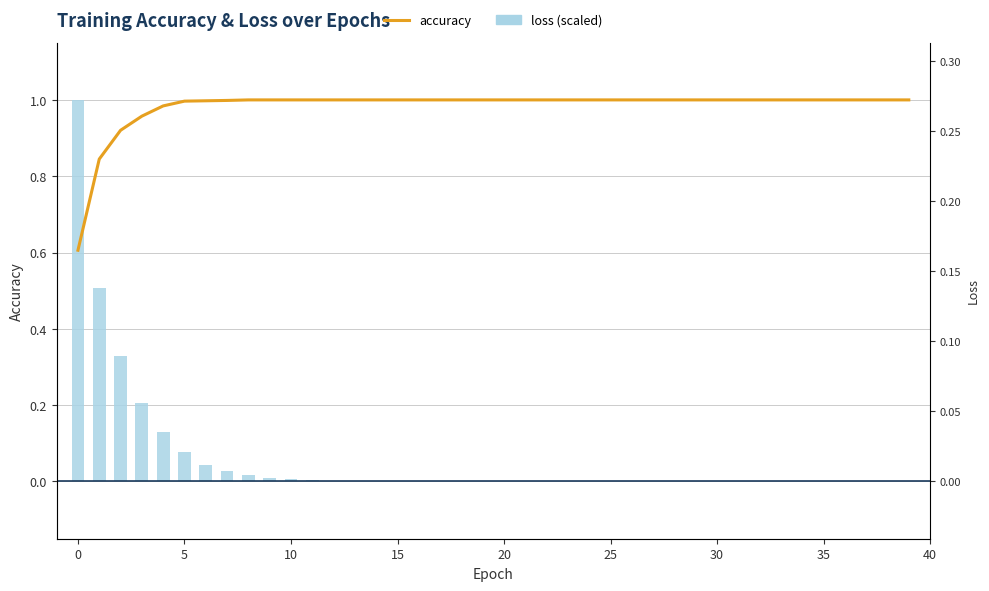

Does the chart contain stacked bars?

No